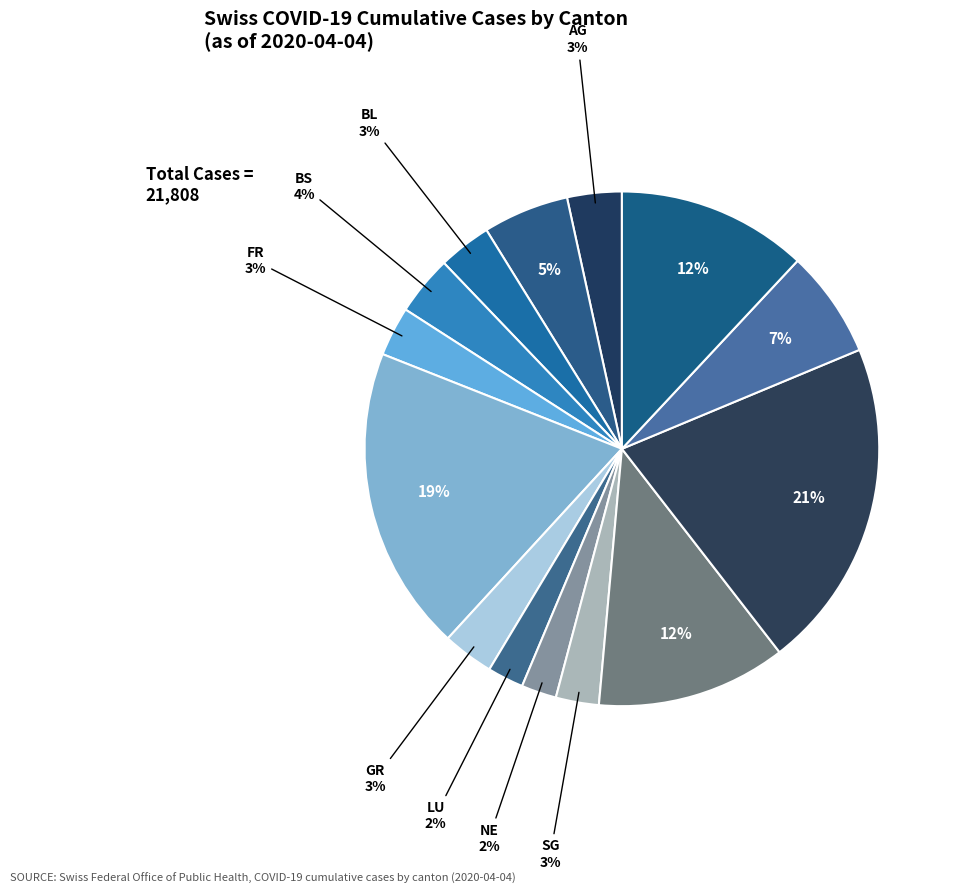

How many slices are in this pie chart?

14